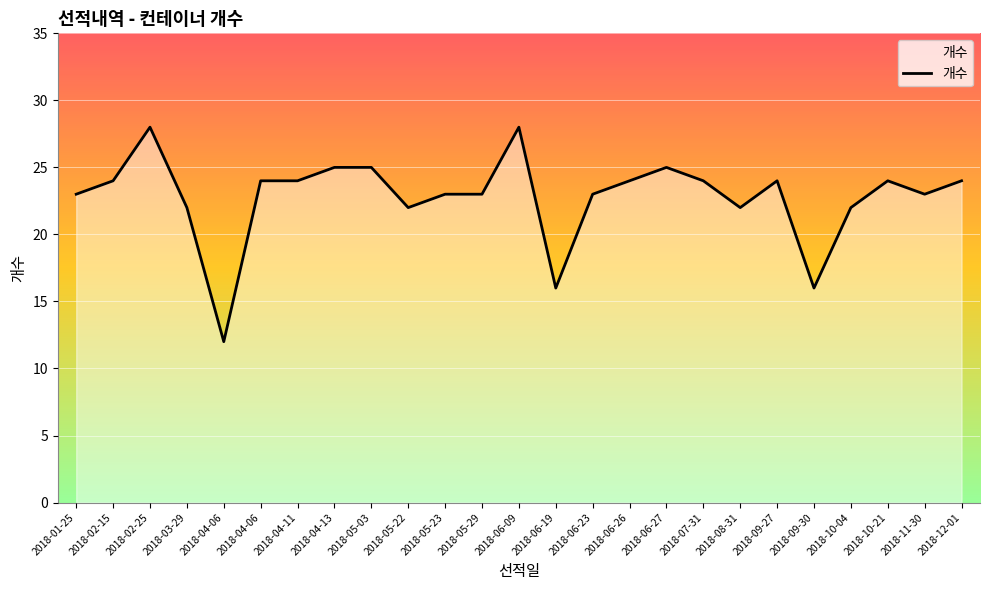

How many values are below 24?

12